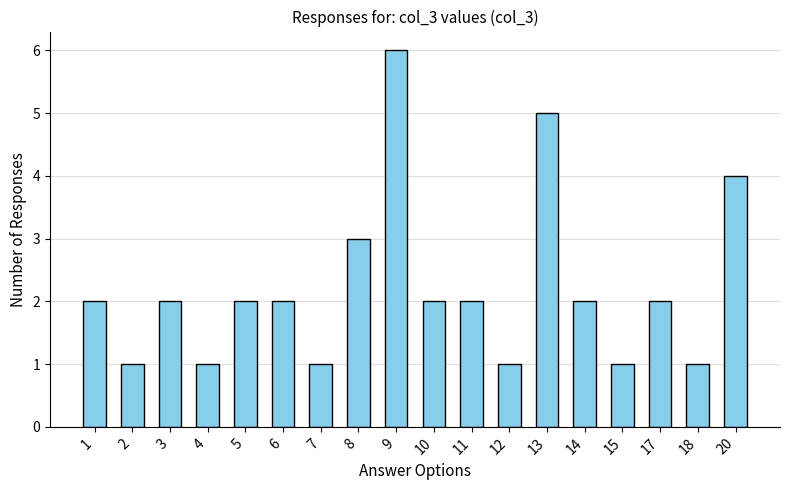

Reading left to right, transcribe all the data shown in this chart.

1=2	2=1	3=2	4=1	5=2	6=2	7=1	8=3	9=6	10=2	11=2	12=1	13=5	14=2	15=1	17=2	18=1	20=4